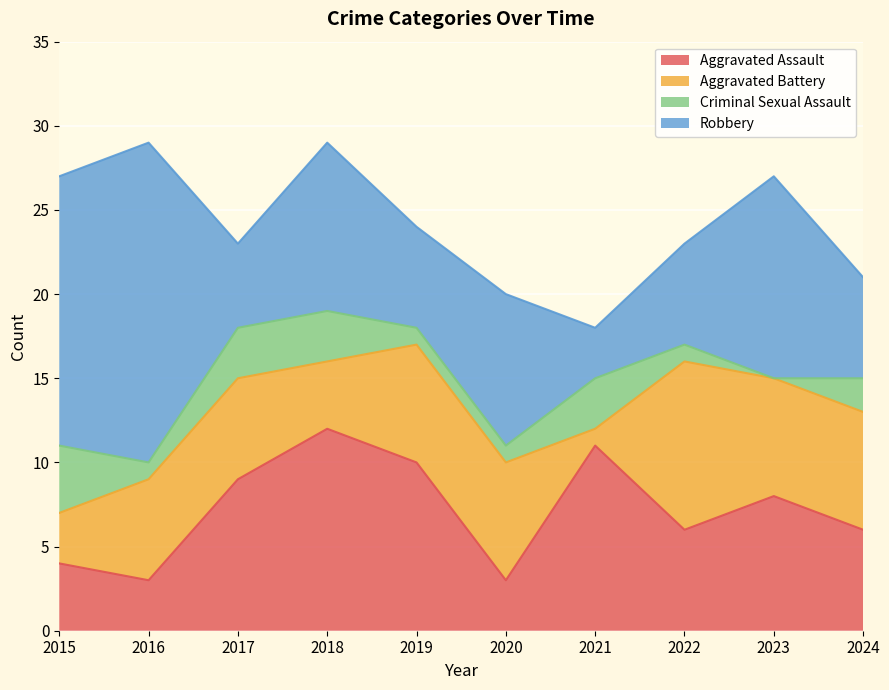

What is the difference between the highest and lowest values at 2024?

5